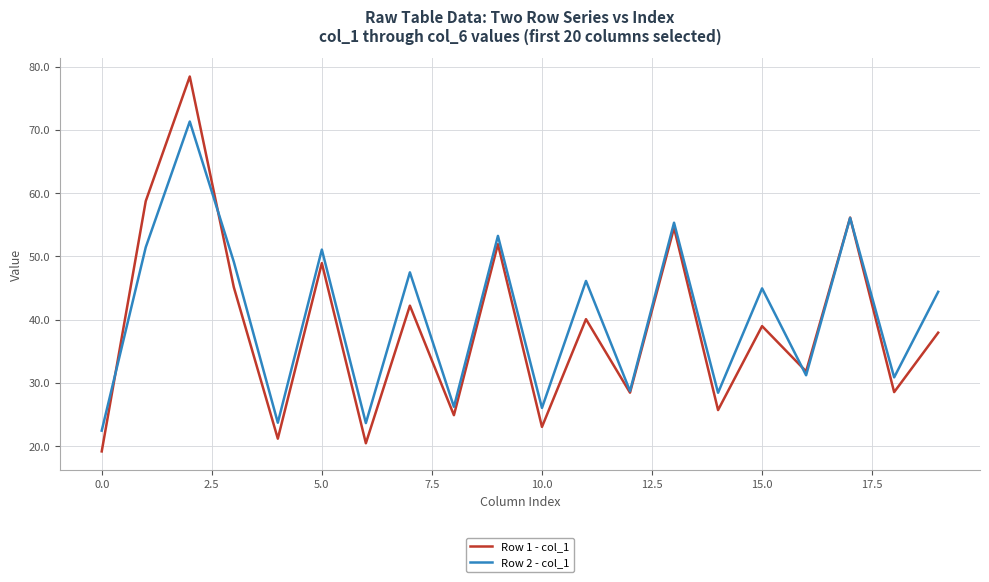

List the series in order of their peak value, lowest first.

Row 2 - col_1, Row 1 - col_1